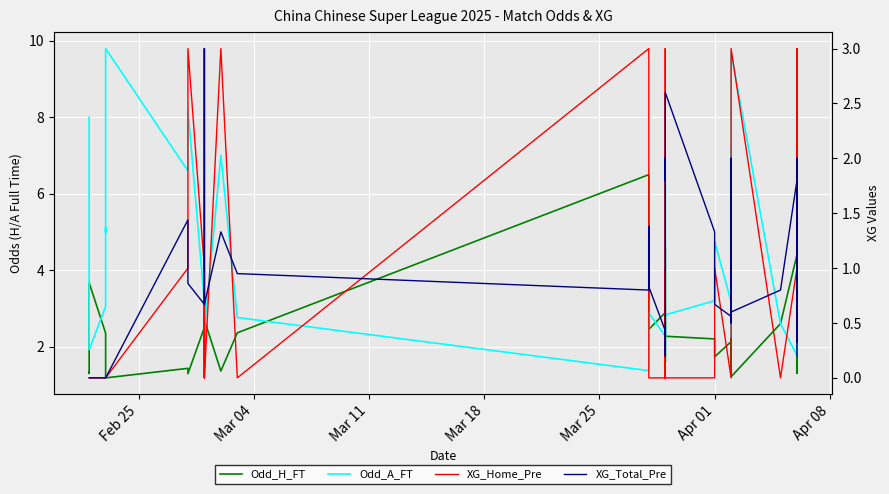

How many interior local valleys does the XG_Home_Pre series have?

7